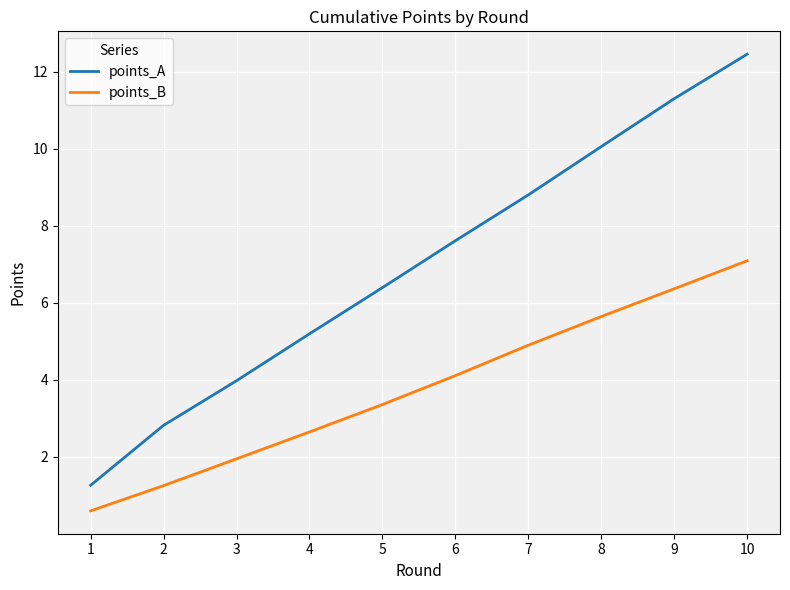

What are all the series names shown in the legend?

points_A, points_B